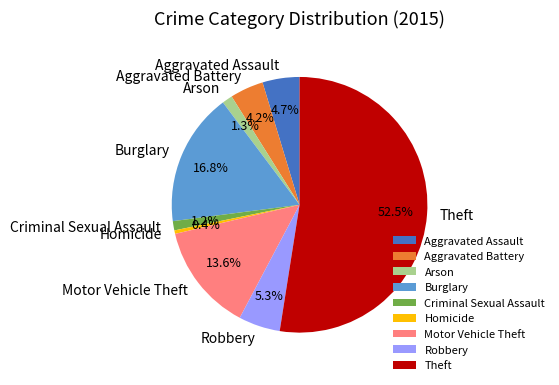

What is the largest slice in the pie chart?

Theft